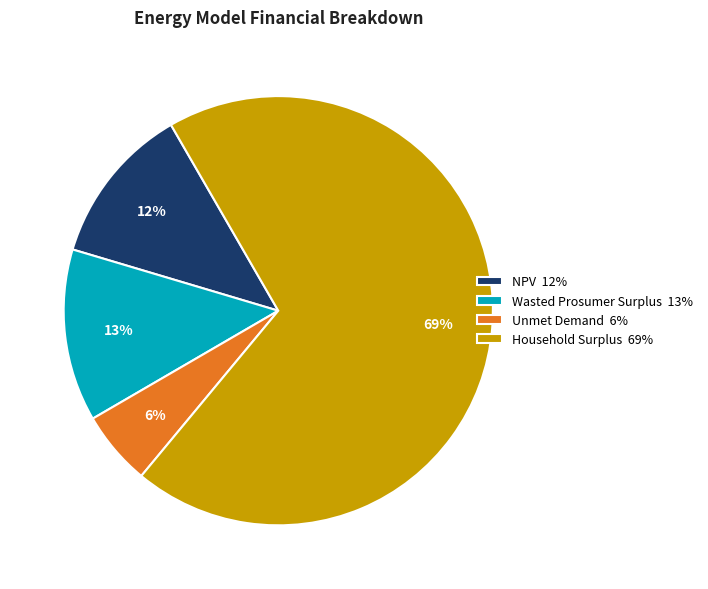

Is the sum of Household Surplus 69% and Wasted Prosumer Surplus 13% greater than half?

Yes